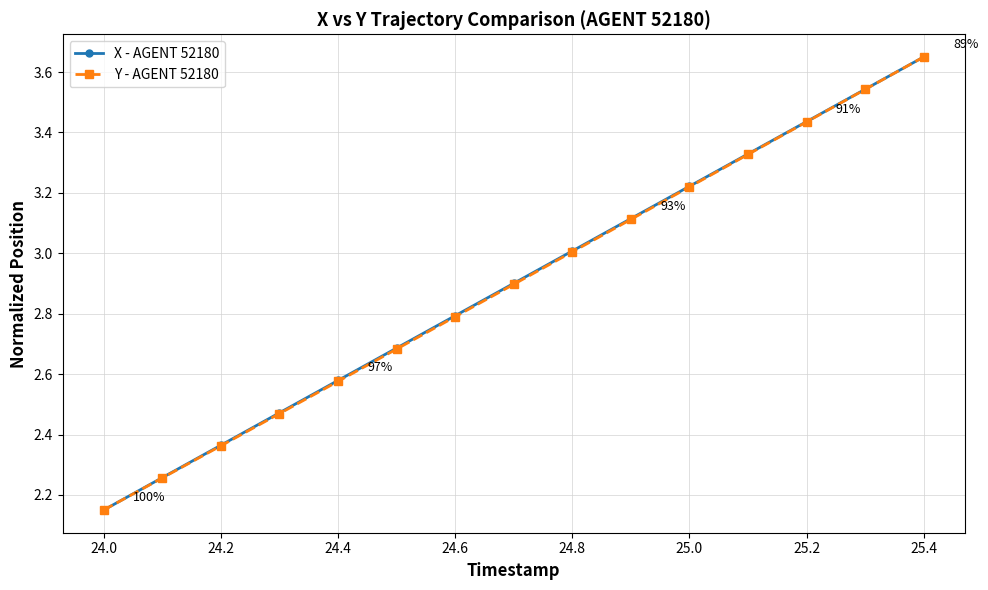

True or false: X - AGENT 52180 has more than 1 points higher than both neighbors.

False